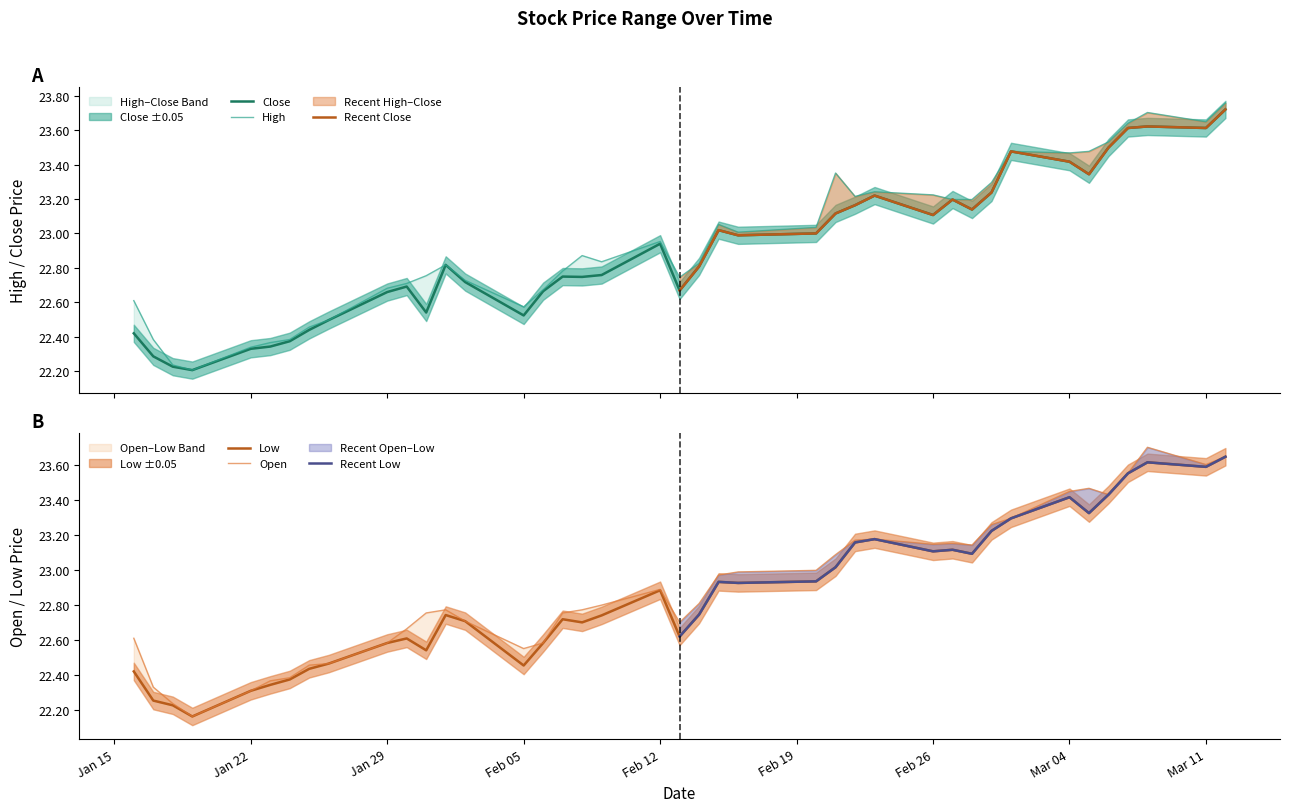

Reading left to right, list all the values displayed in this chart.

close: 22.4	22.3	22.2	22.2	22.3	22.3	22.4	22.4	22.5	22.7	22.7	22.5	22.8	22.7	22.5	22.7	22.7	22.7	22.8	22.9	22.7	22.8	23.0	23.0	23.0	23.1	23.2	23.2	23.1	23.2	23.1	23.2	23.5	23.4	23.3	23.5	23.6	23.6	23.6	23.7
high: 22.6	22.4	22.2	22.2	22.3	22.4	22.4	22.5	22.5	22.7	22.7	22.8	22.8	22.7	22.6	22.7	22.8	22.9	22.8	23.0	22.7	22.8	23.1	23.0	23.0	23.4	23.2	23.2	23.2	23.2	23.2	23.3	23.5	23.5	23.5	23.5	23.6	23.7	23.6	23.8
low: 22.4	22.3	22.2	22.2	22.3	22.3	22.4	22.4	22.5	22.6	22.6	22.5	22.7	22.7	22.5	22.6	22.7	22.7	22.7	22.9	22.6	22.7	22.9	22.9	22.9	23.0	23.2	23.2	23.1	23.1	23.1	23.2	23.3	23.4	23.3	23.4	23.6	23.6	23.6	23.6
open: 22.6	22.3	22.2	22.2	22.3	22.4	22.4	22.5	22.5	22.6	22.7	22.8	22.8	22.7	22.6	22.6	22.8	22.8	22.8	22.9	22.7	22.8	23.0	23.0	23.0	23.1	23.2	23.2	23.1	23.2	23.1	23.3	23.3	23.4	23.5	23.4	23.6	23.7	23.6	23.6